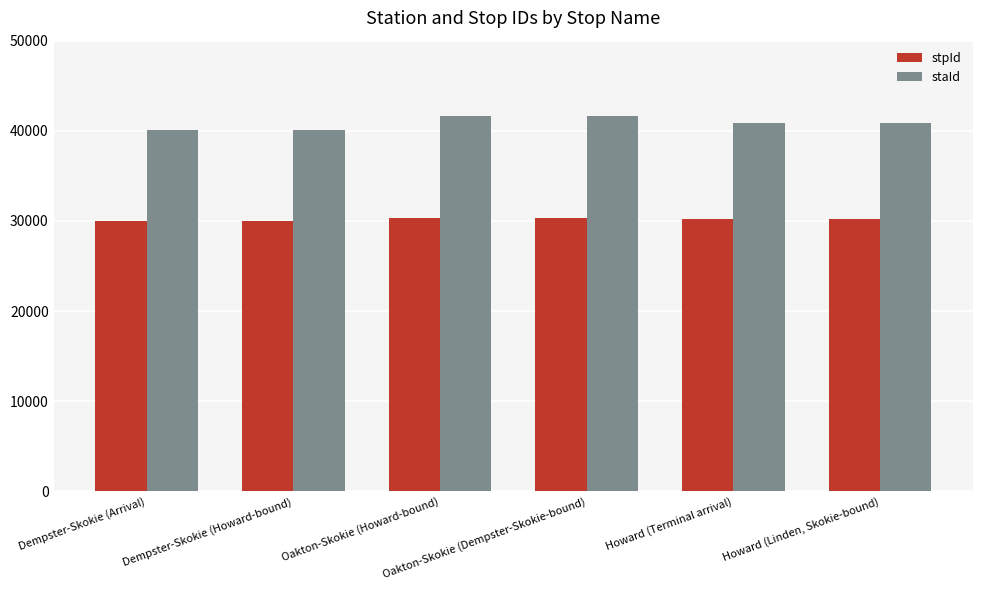

What are all the series names shown in the legend?

stpId, staId